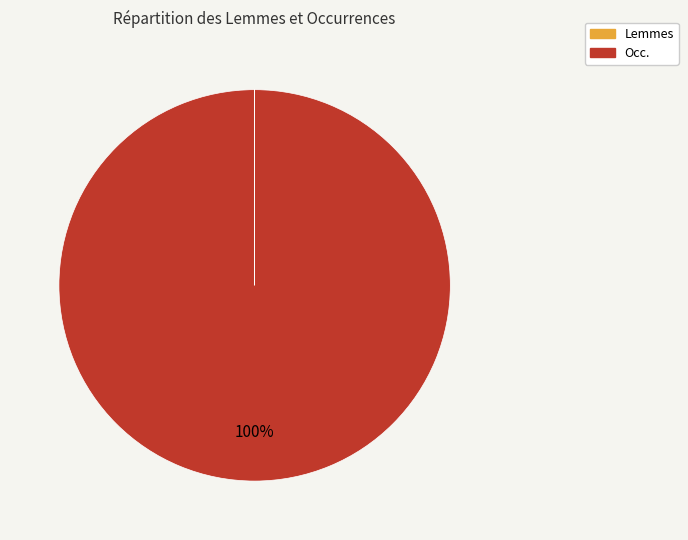

Which category has the biggest portion of the pie?

Occ.